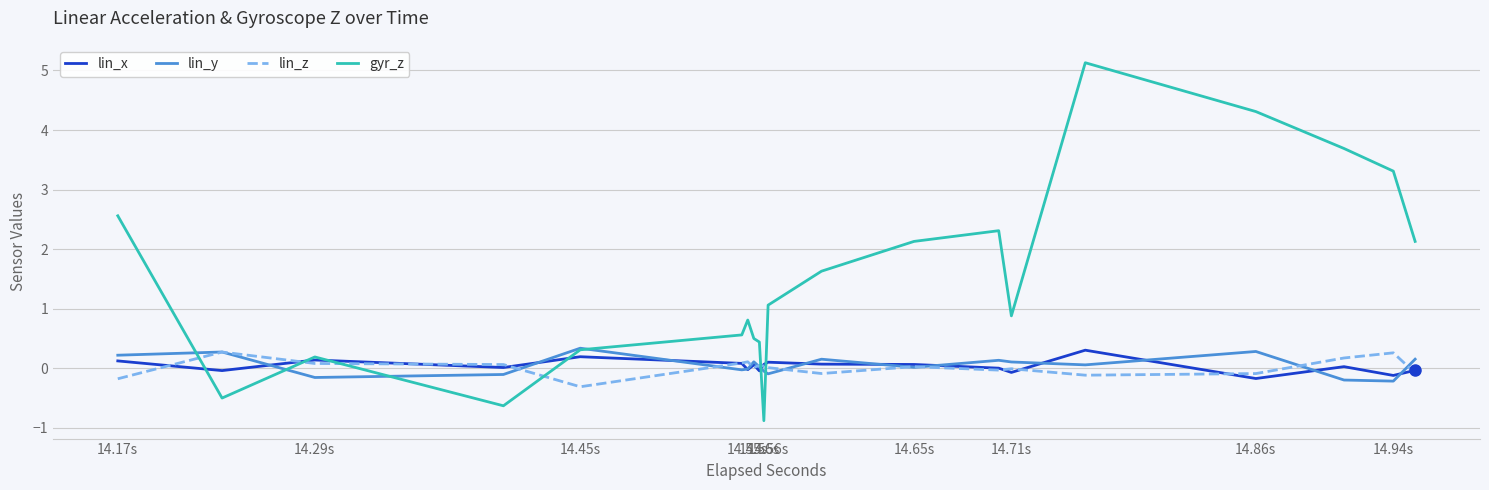

After their last crossing, which series has the higher values: gyr_z or lin_z?

gyr_z